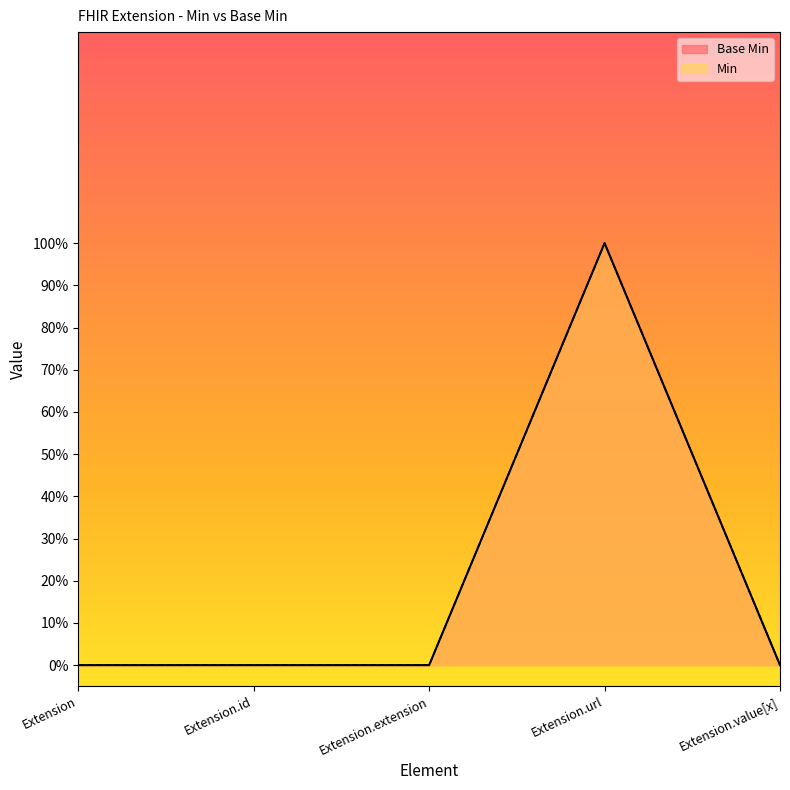

The value of Min at Extension.value[x] is 0. True or false?

True